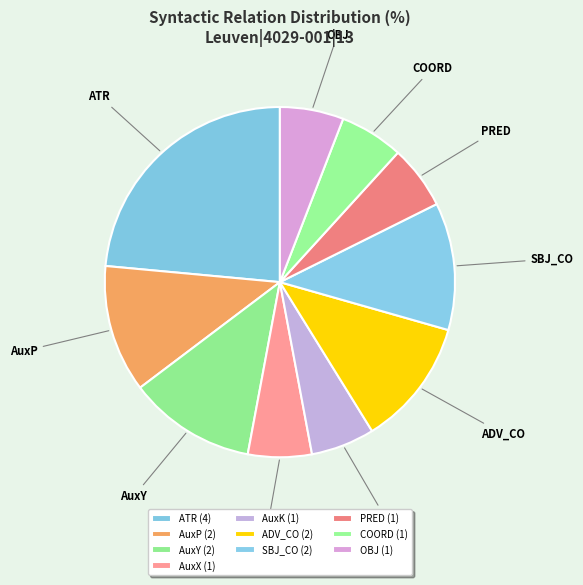

How many slices are in this pie chart?

10